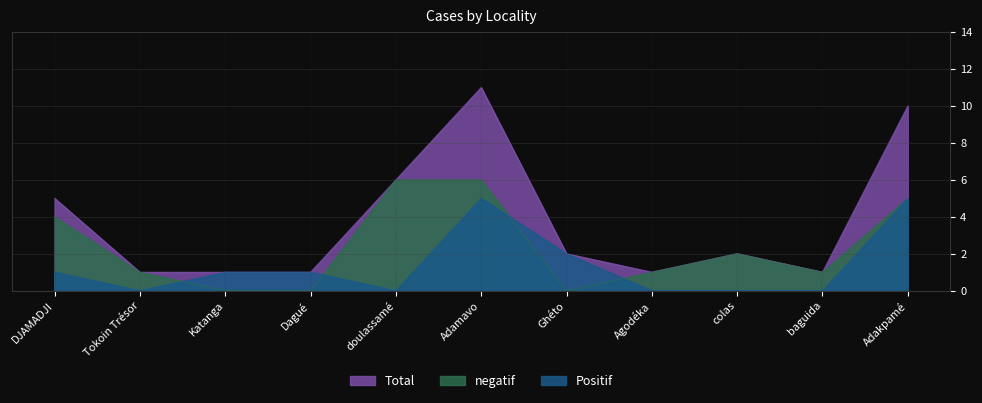

At which label is negatif closest to 3?

colas